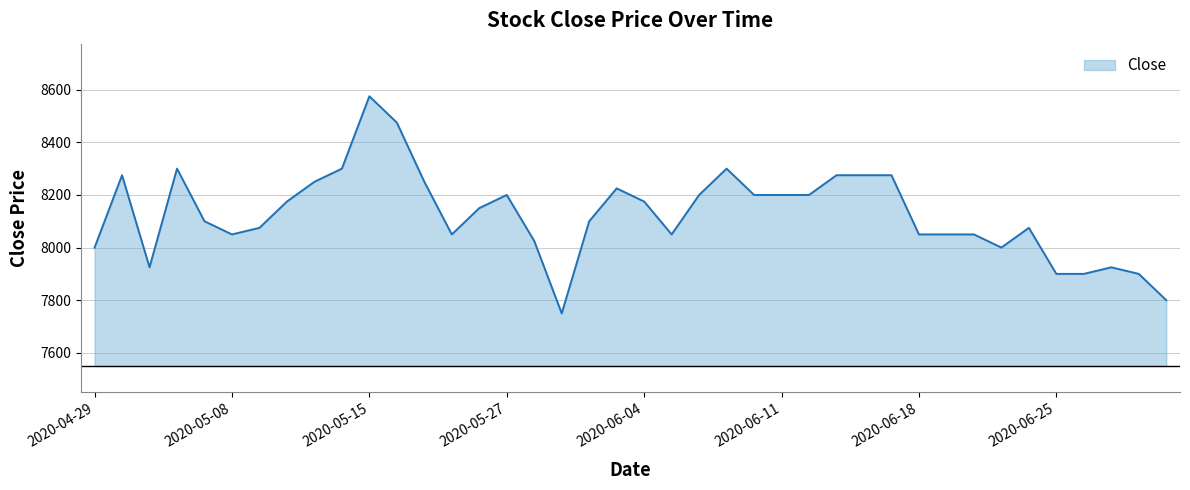

What is the average value?

8126